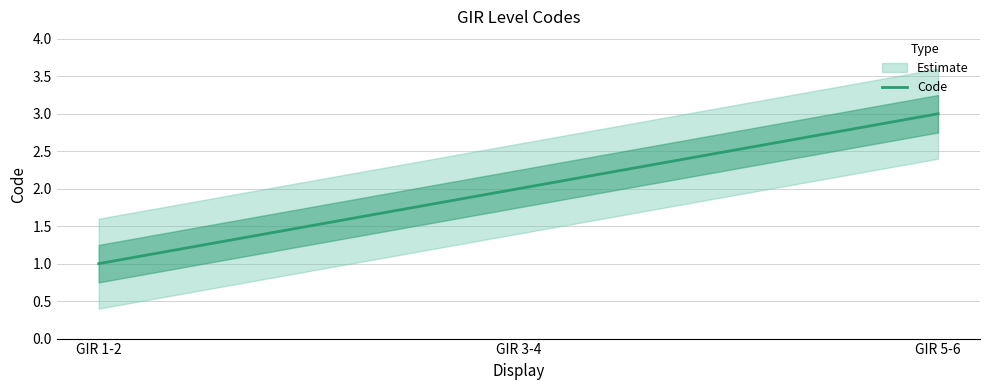

Between GIR 1-2 and GIR 5-6, which is larger?

GIR 5-6